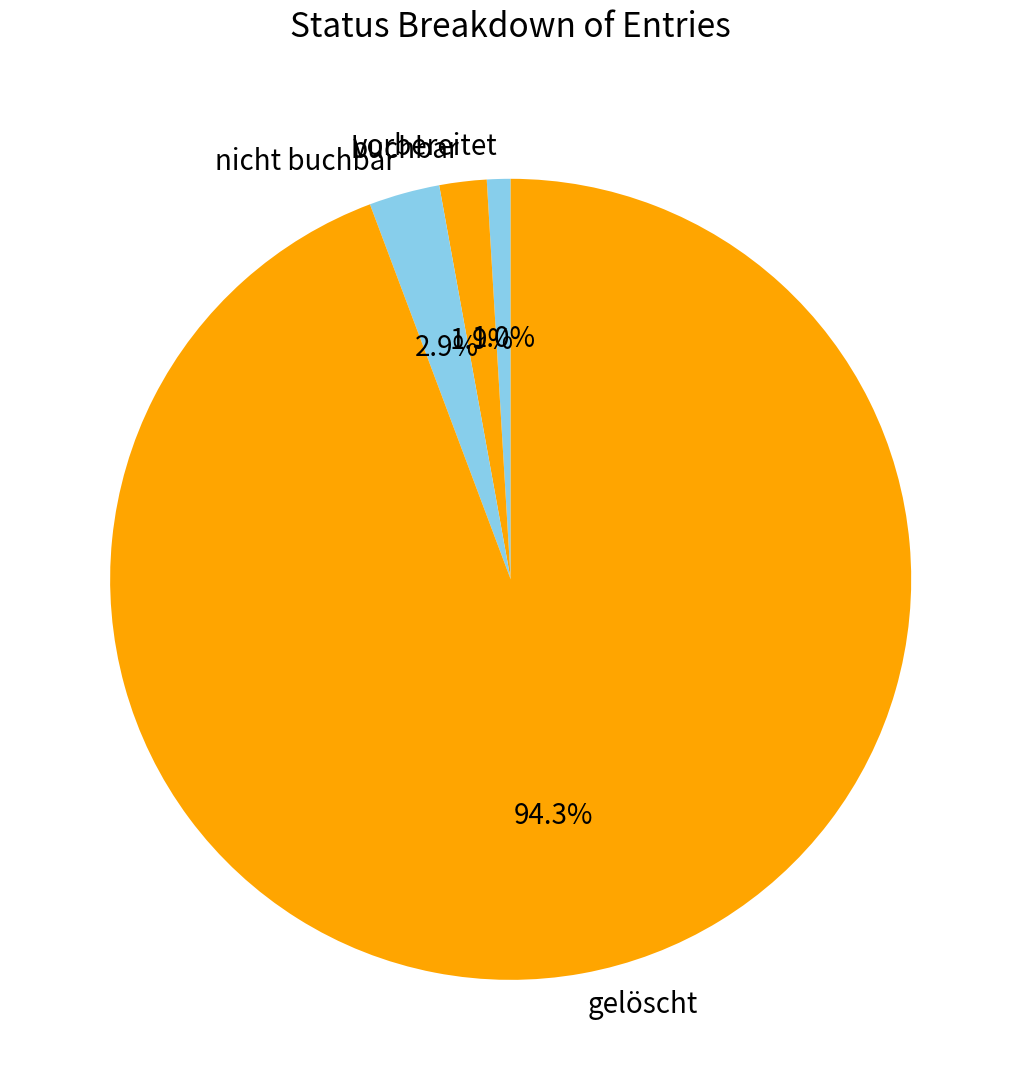

Count the number of slices in the pie.

4